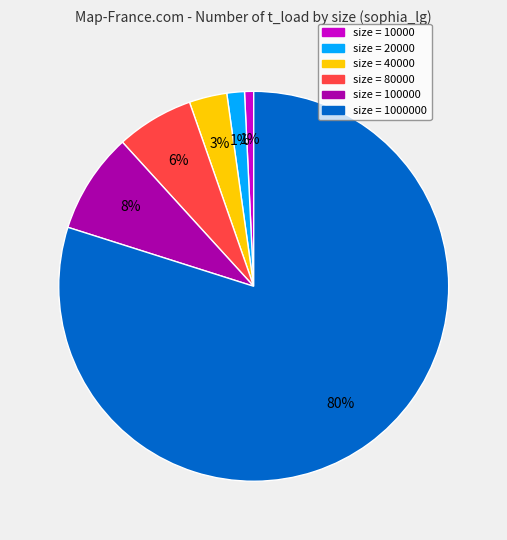

How many segments does this pie chart have?

6